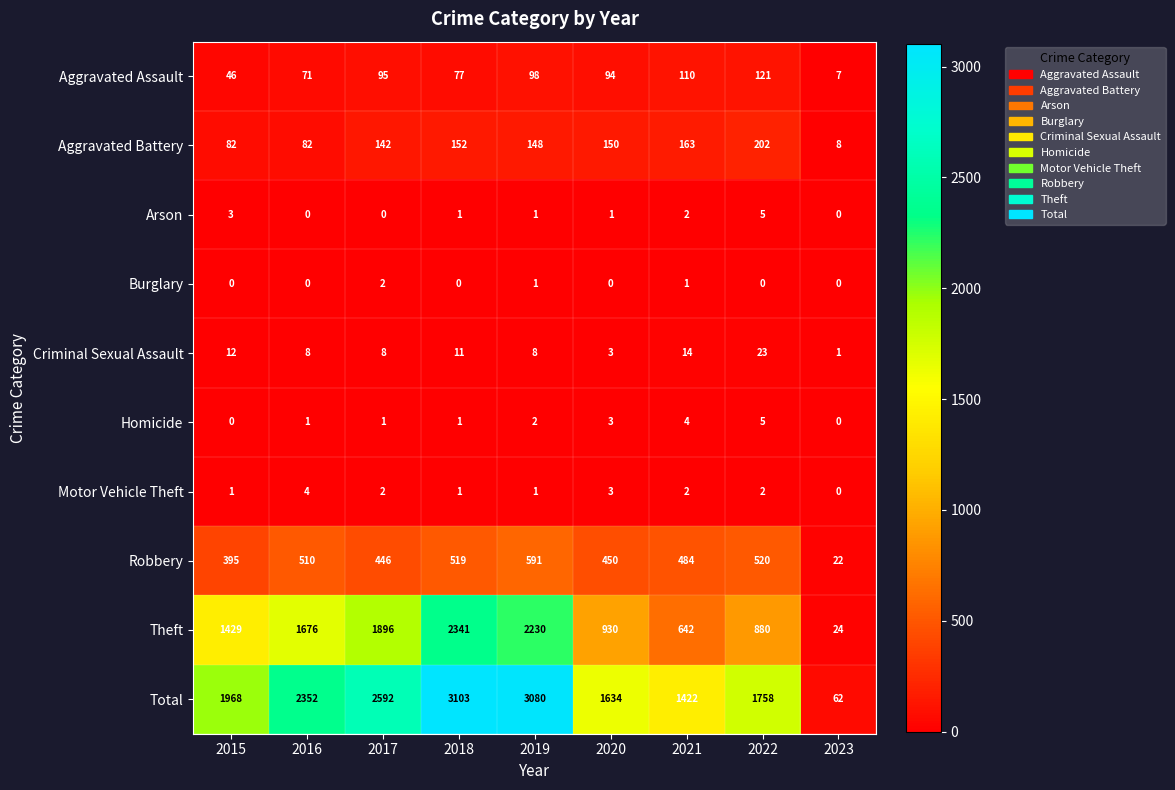

At how many categories does at least one series exceed 597?

8